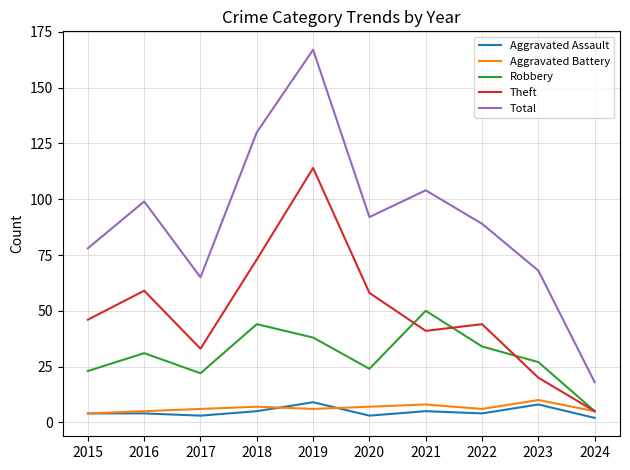

What is the highest value of the Aggravated Battery series?

10